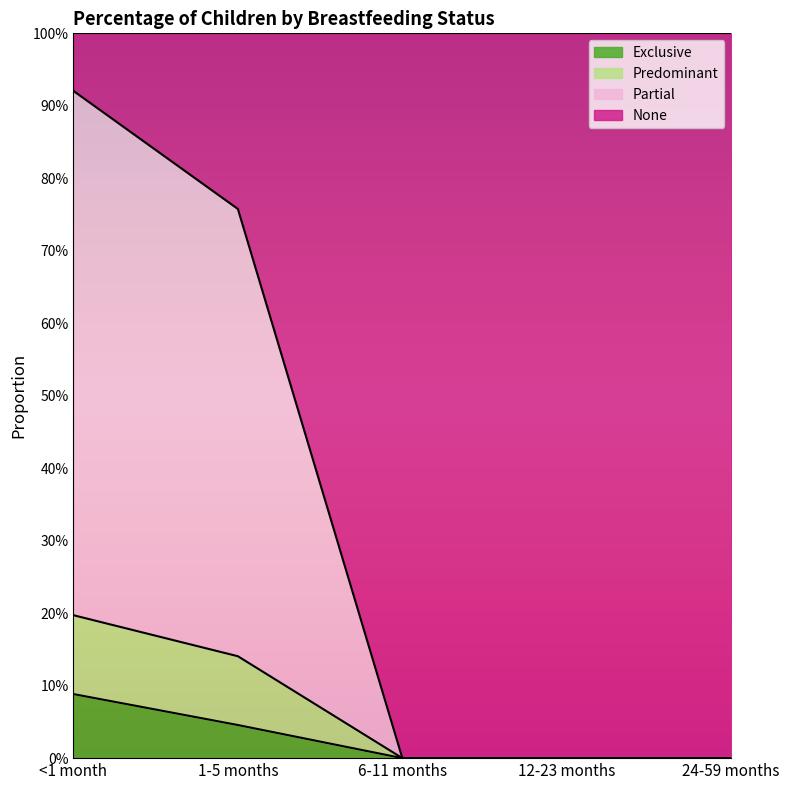

Does the chart display data point markers on the line(s)?

No